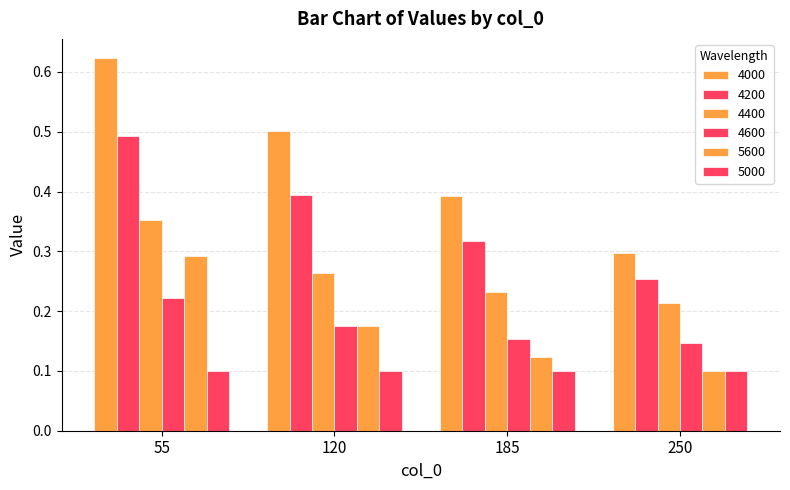

What is the difference between the second highest and minimum values in the 4400 series?

0.1